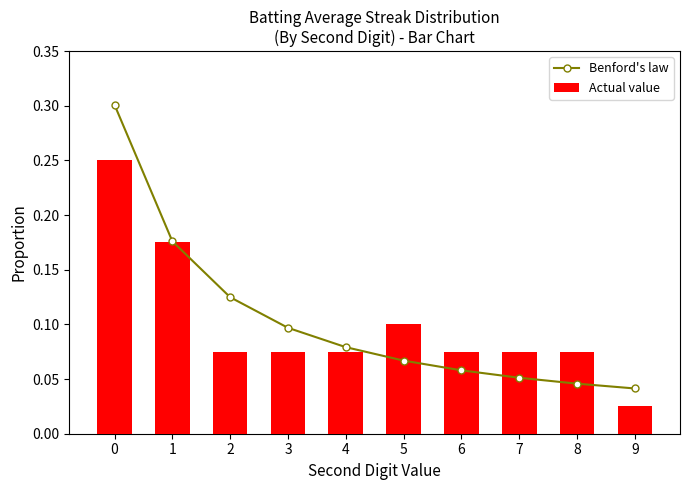

What is the maximum value shown in the chart?

0.3